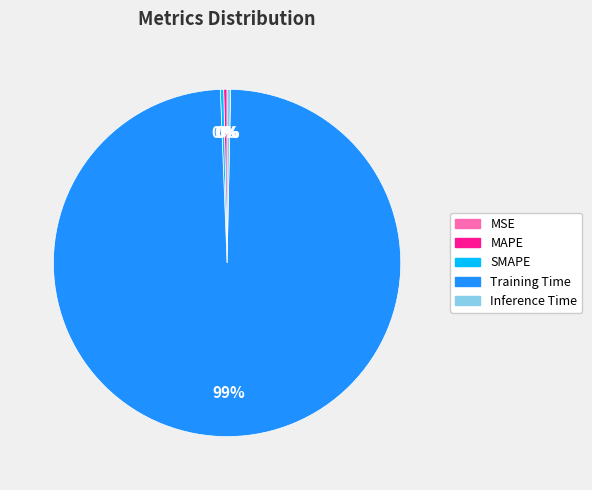

Combined, do SMAPE and MAPE account for over 50%?

No